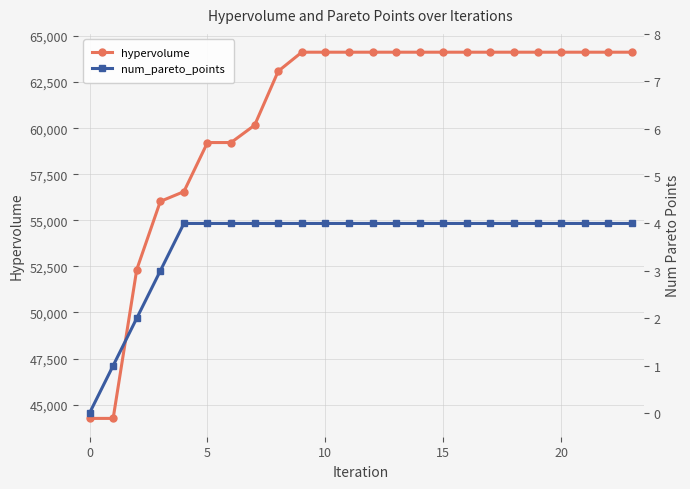

True or false: num_pareto_points and hypervolume cross at least once.

False